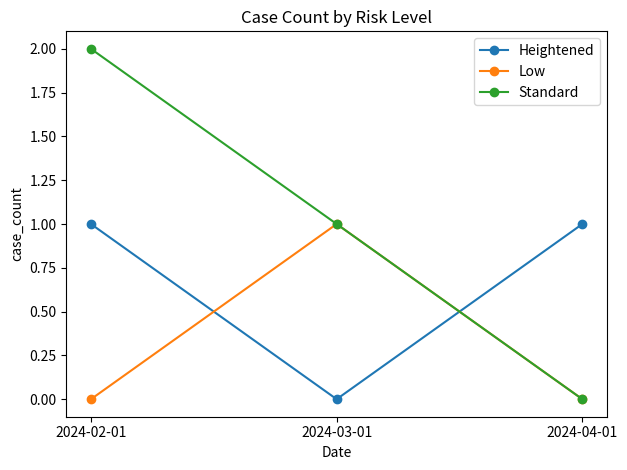

Reading left to right, list all the values displayed in this chart.

Heightened: 2024-02-01=1	2024-03-01=0	2024-04-01=1
Low: 2024-02-01=0	2024-03-01=1	2024-04-01=0
Standard: 2024-02-01=2	2024-03-01=1	2024-04-01=0